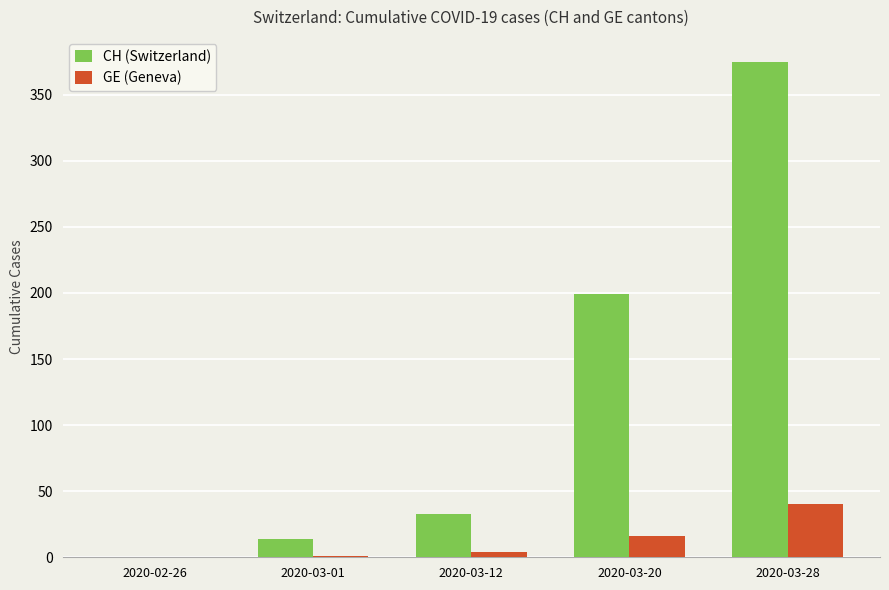

At which category is the sum across all series the highest?

2020-03-28